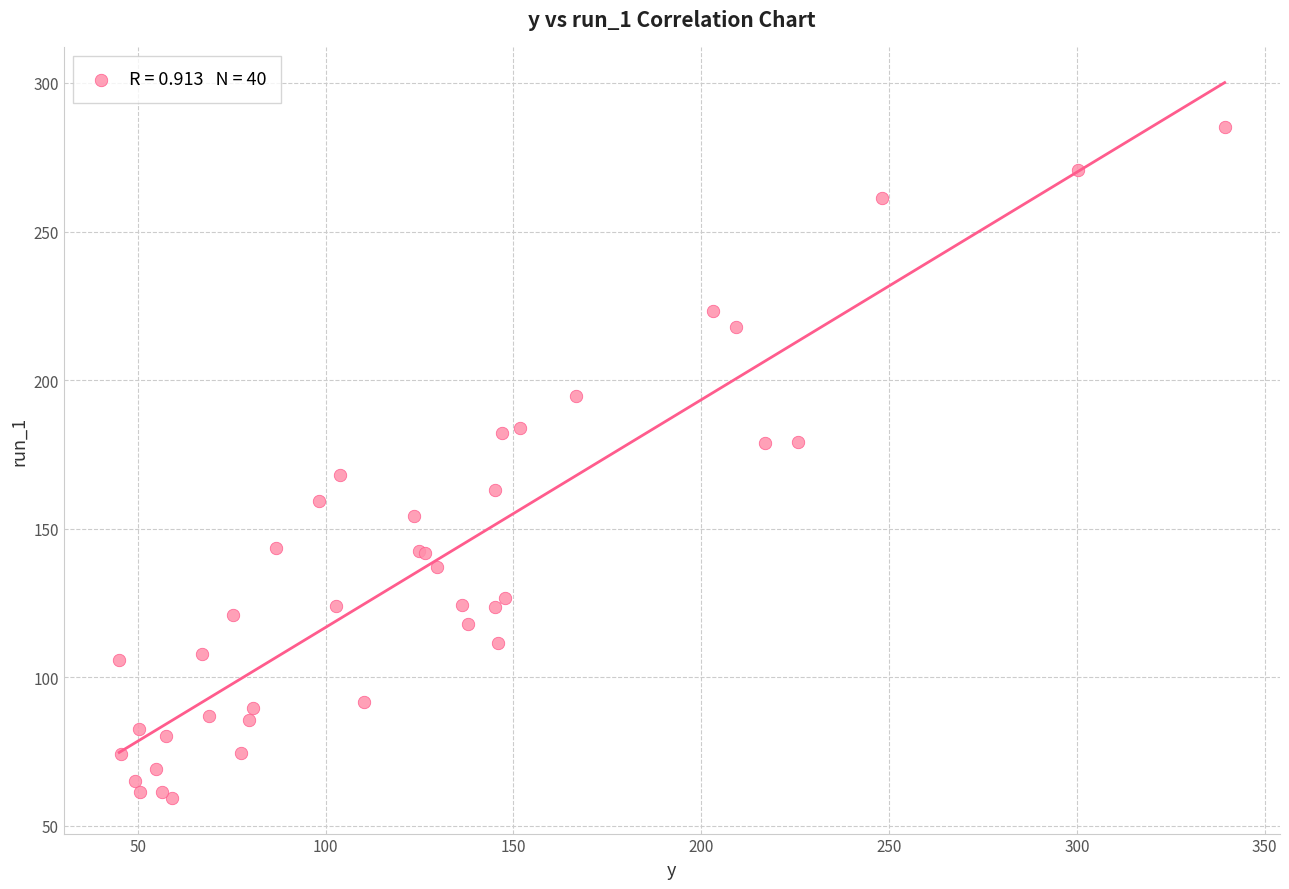

What Y value in the scatter plot is closest to 172?

168.2